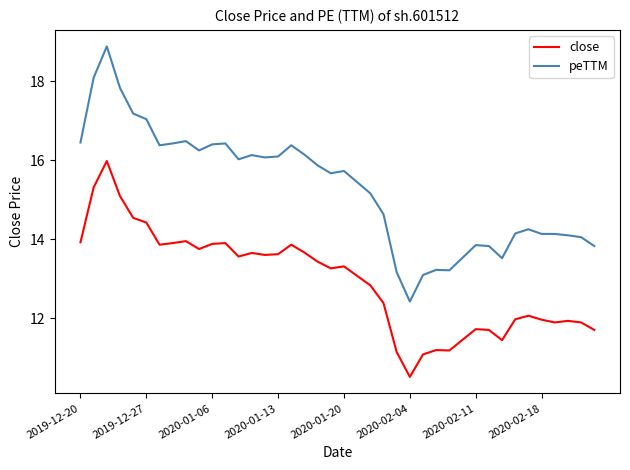

Which series has the widest spread of values?

peTTM